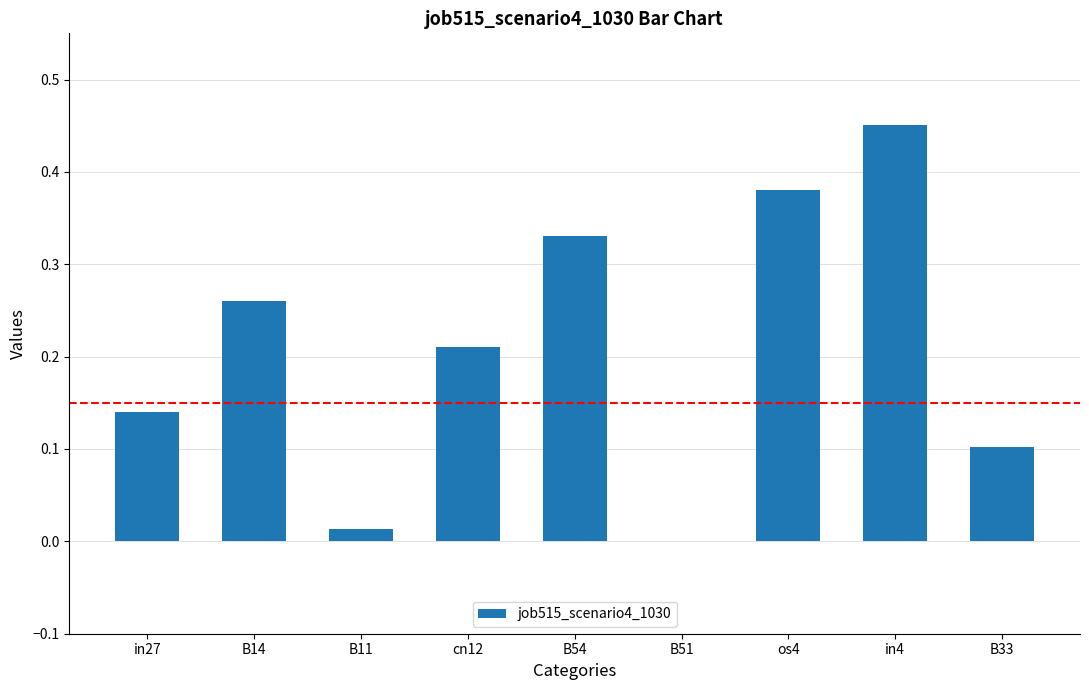

Is it true that the value at B51 is -0.2?

False